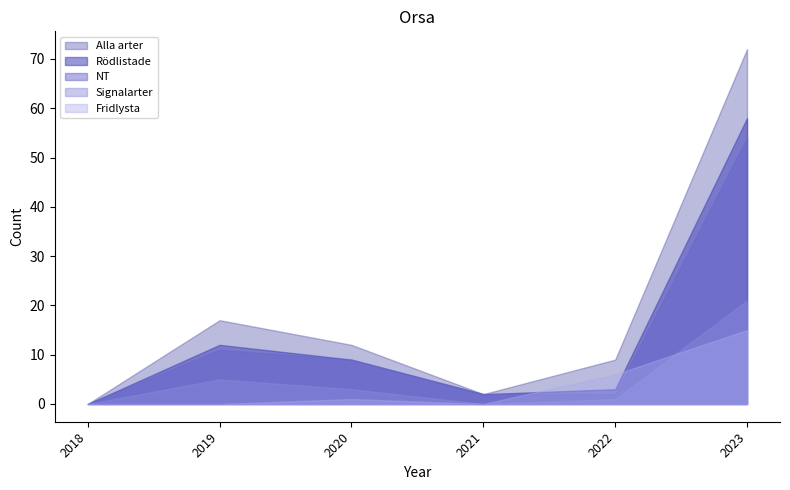

At which category does the chart reach its peak across all series?

2023